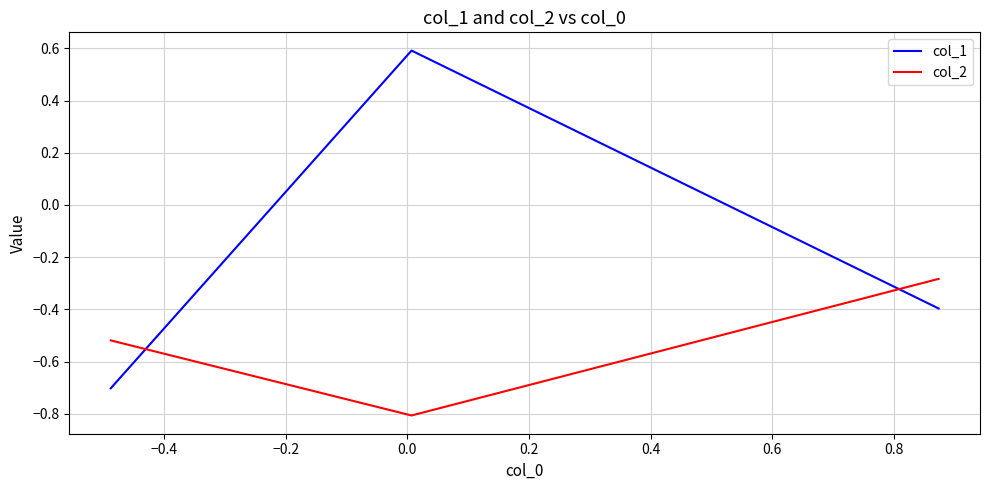

Which series has the largest total across all categories?

col_1